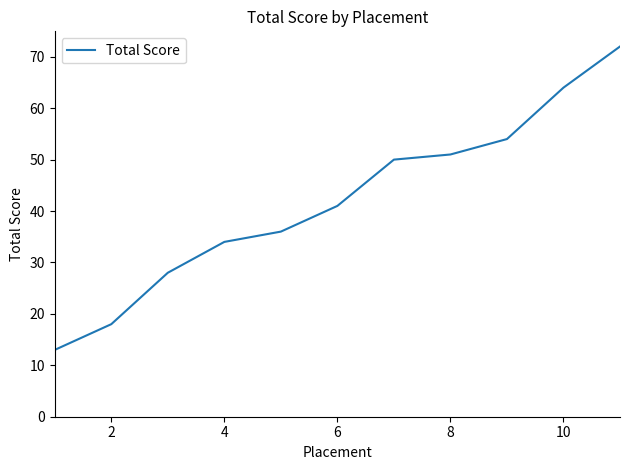

What is the difference between the maximum and minimum values?

59